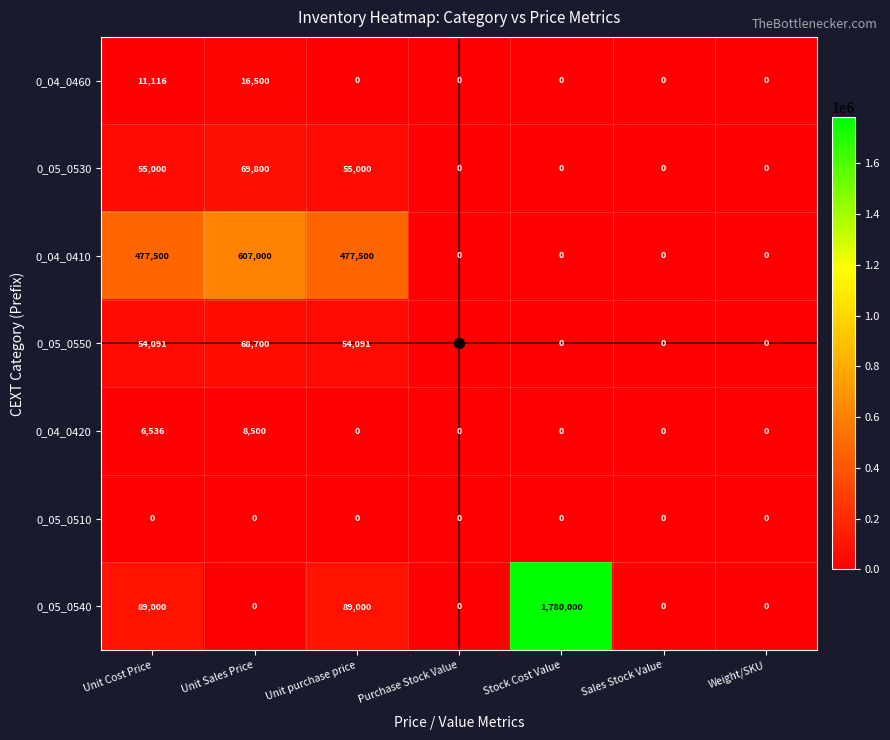

Which series has the largest total across all categories?

0_05_0540